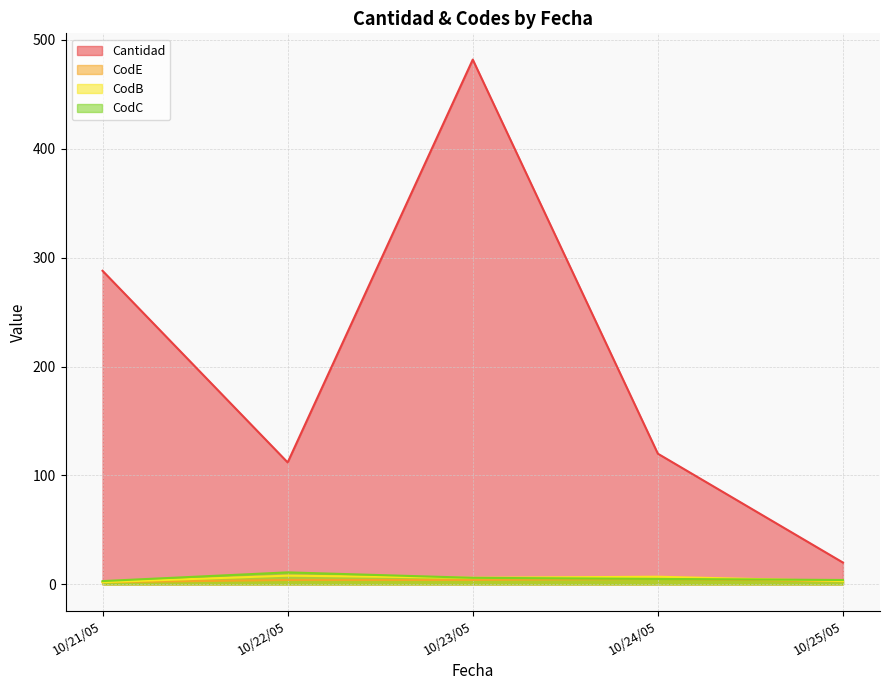

Which series has the widest spread of values?

Cantidad